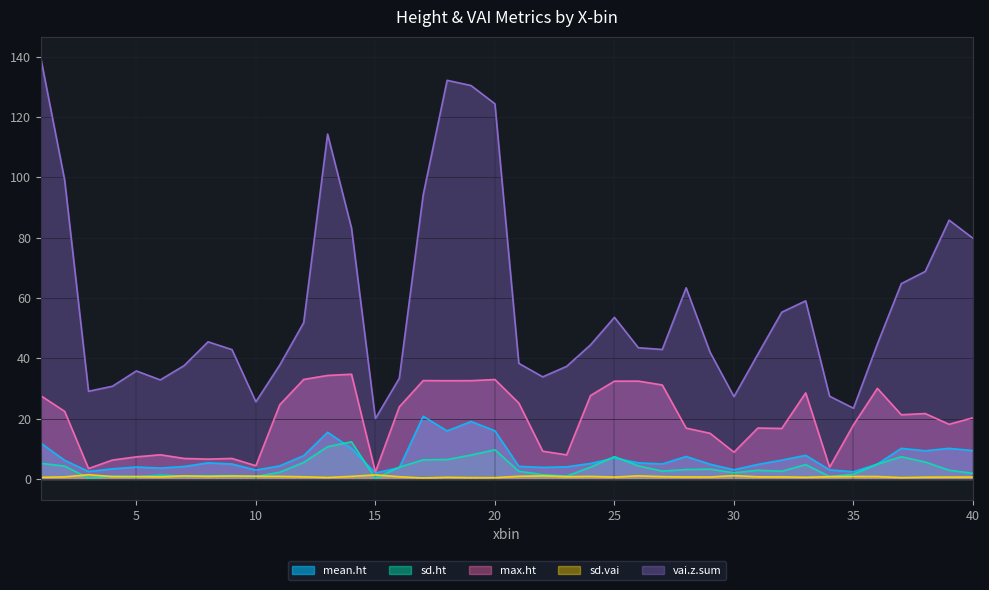

How many data points in mean.ht are above 5?

20